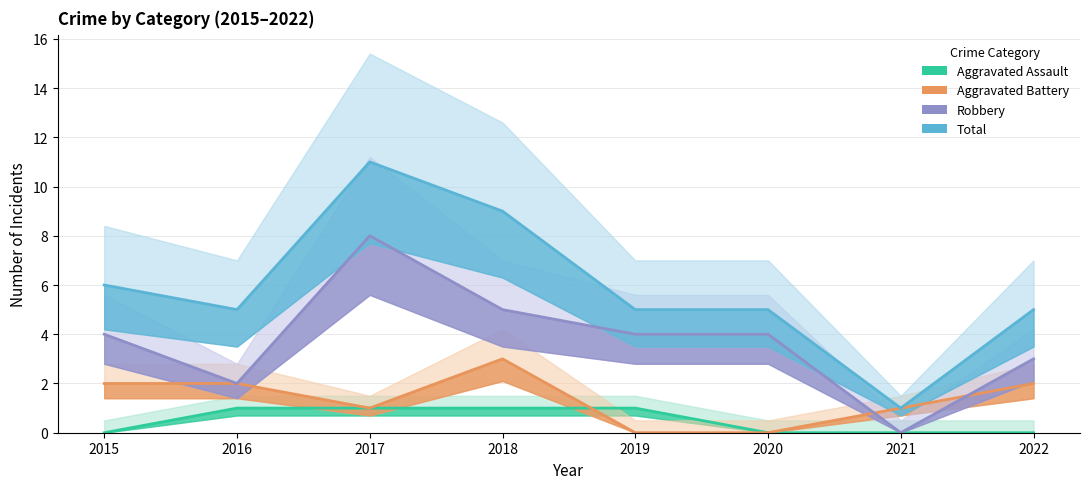

What is the sum of all Aggravated Battery values?

11